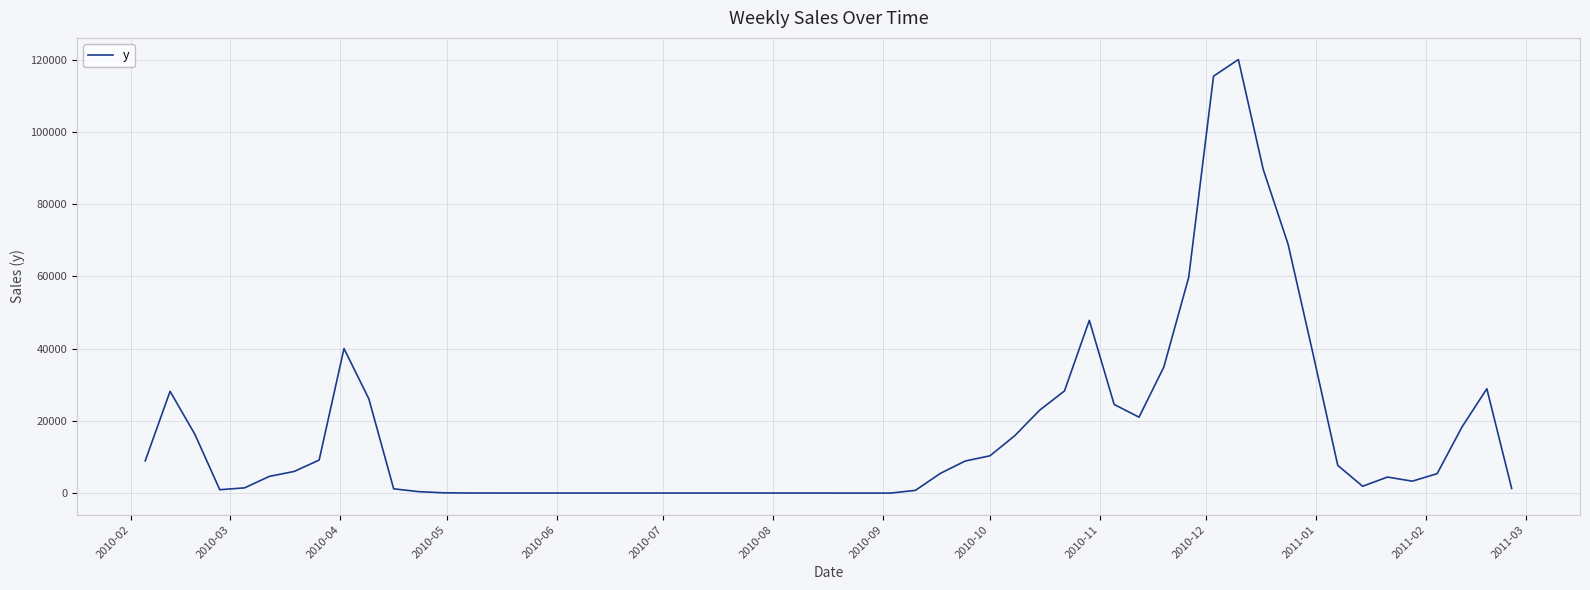

What is the maximum value shown in the chart?

120109.7